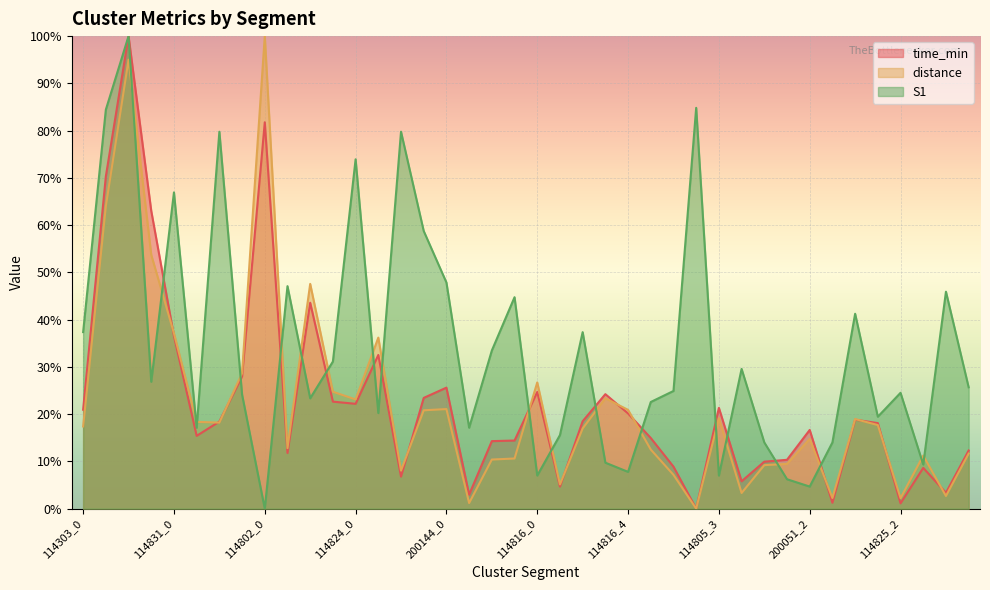

What is the difference between the maximum and second lowest values in the time_min series?

98.9